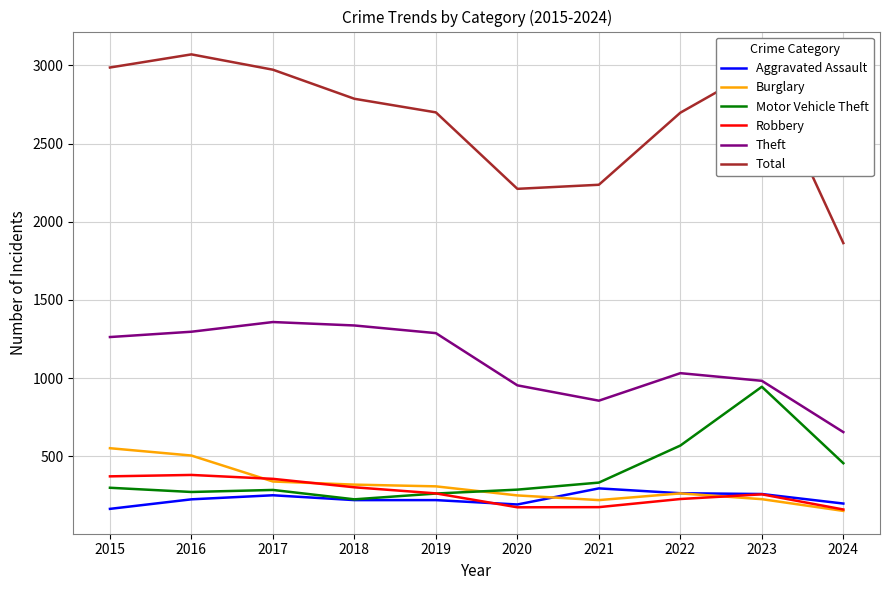

What is the total value across all series at 2023?

5663